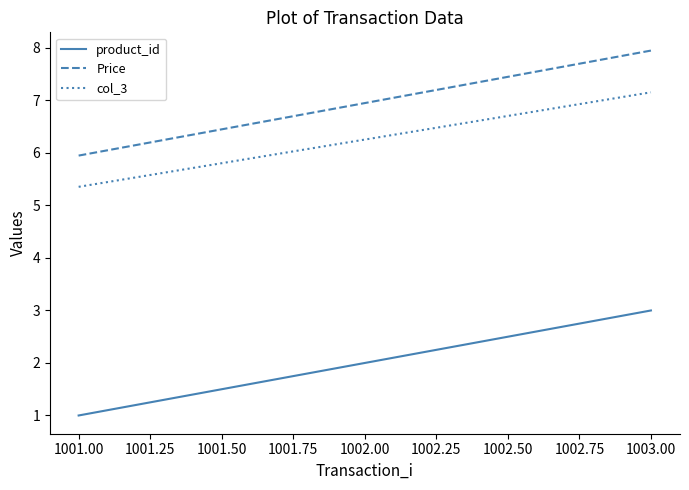

How many lines are shown in the chart?

3